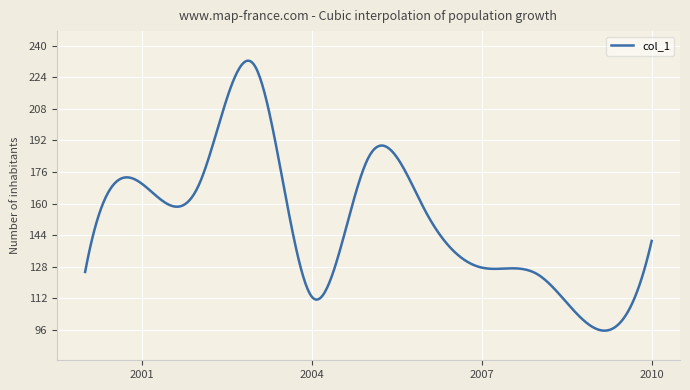

How many distinct data groups are displayed?

1